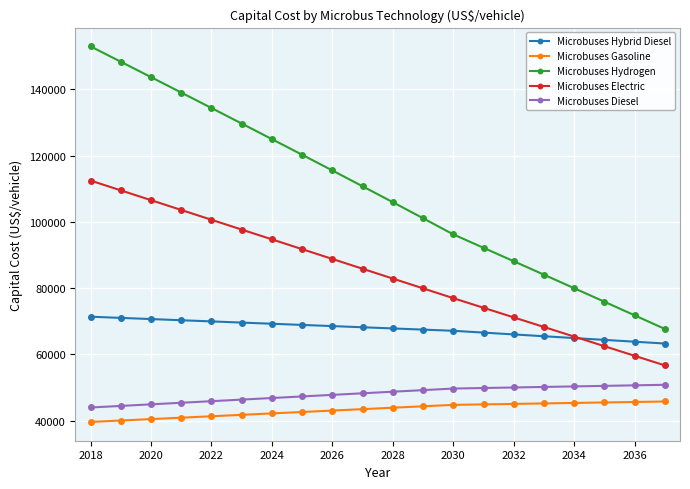

Which series has the largest total across all categories?

Microbuses Hydrogen